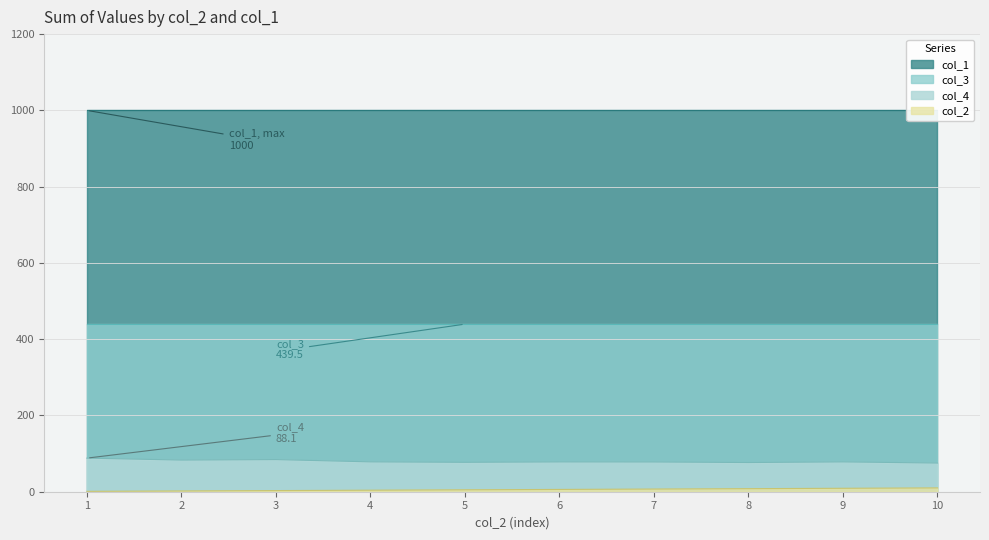

What is the sum of all col_2 values?

55.0